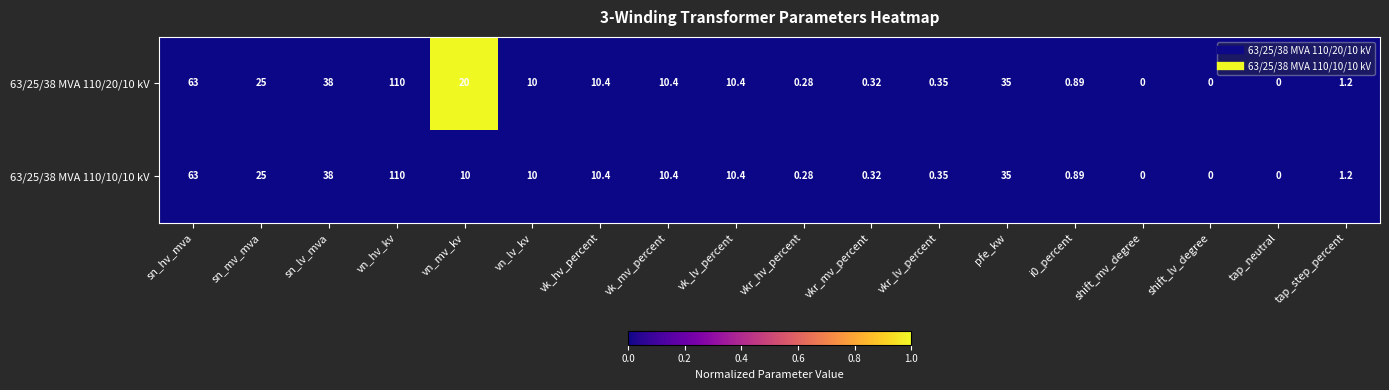

Which label corresponds to the largest value in the chart?

vn_hv_kv